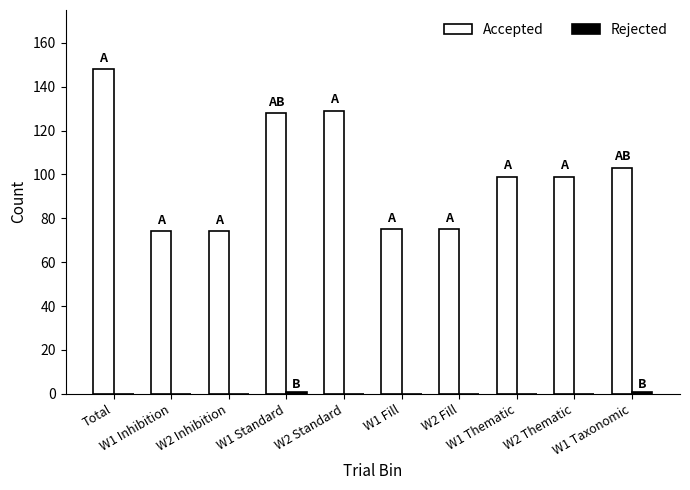

What is the total value across all series at W2 Standard?

129